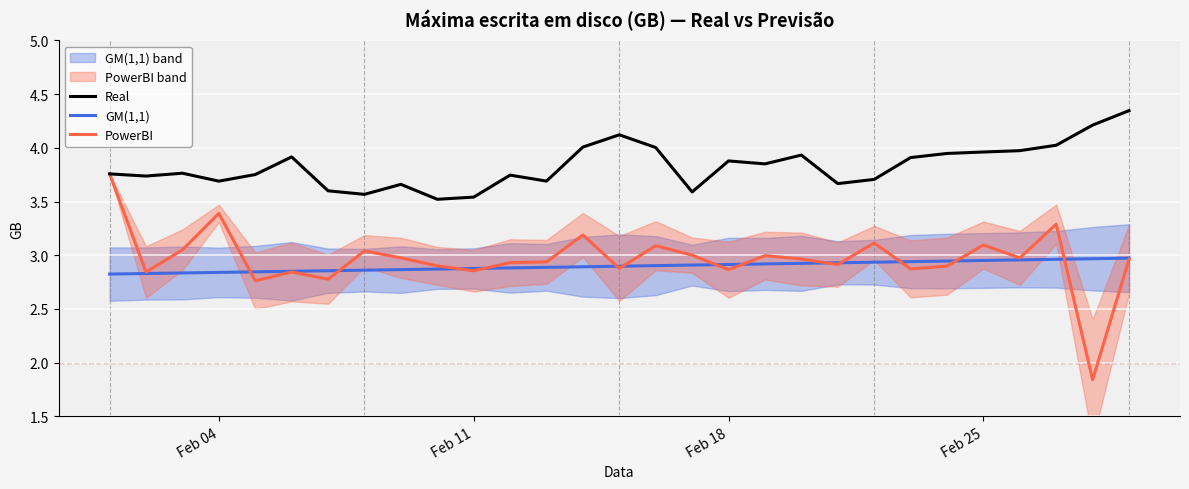

True or false: GM(1,1) and Real intersect in this chart.

False